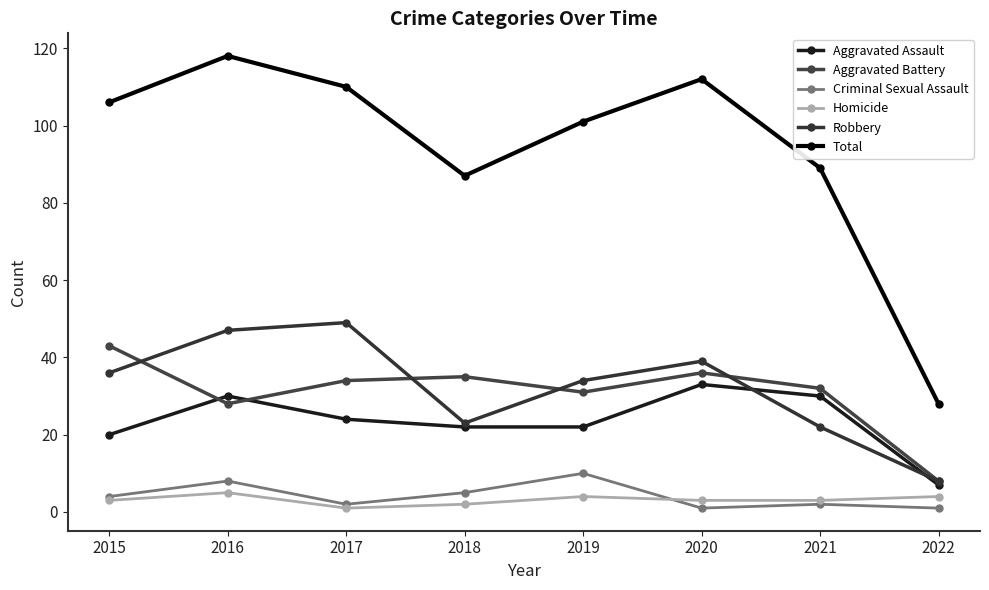

Where does the Aggravated Assault series first go above 24?

2016